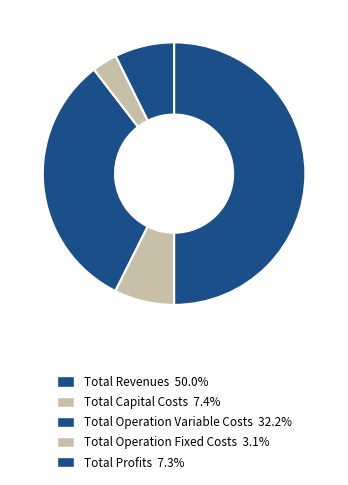

Count the number of slices in the pie.

5